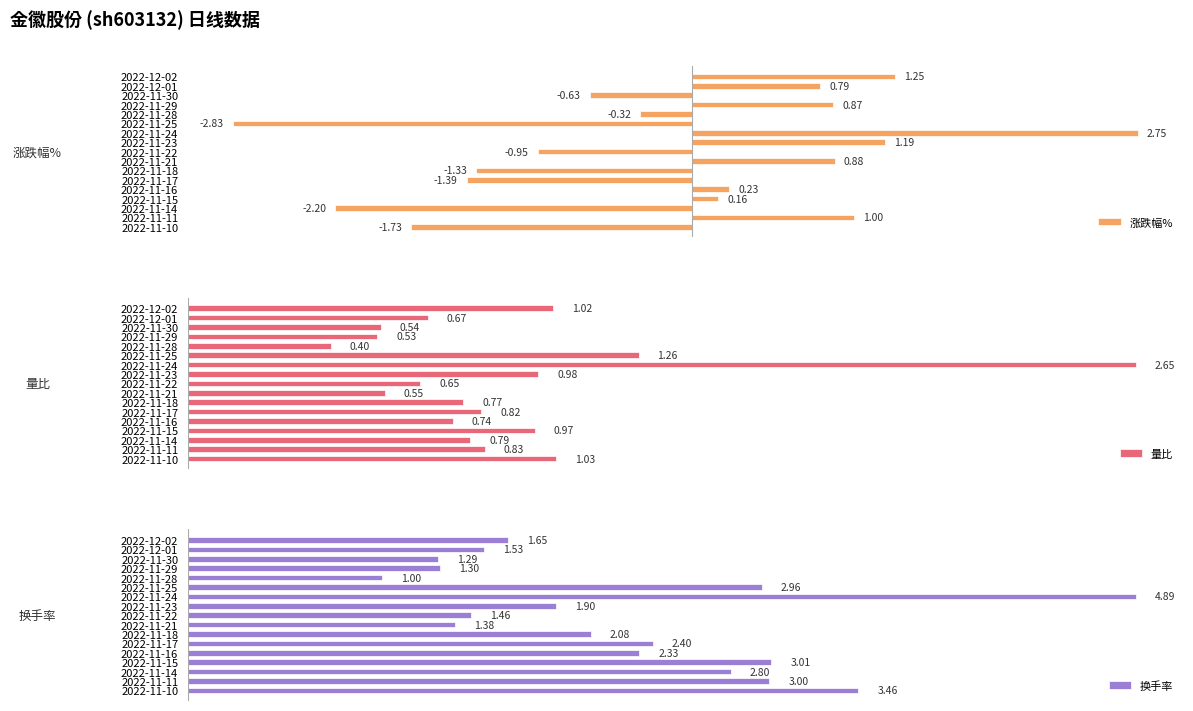

Rank the categories by 量比 value from highest to lowest.

2022-11-24, 2022-11-25, 2022-11-10, 2022-12-02, 2022-11-23, 2022-11-15, 2022-11-11, 2022-11-17, 2022-11-14, 2022-11-18, 2022-11-16, 2022-12-01, 2022-11-22, 2022-11-21, 2022-11-30, 2022-11-29, 2022-11-28